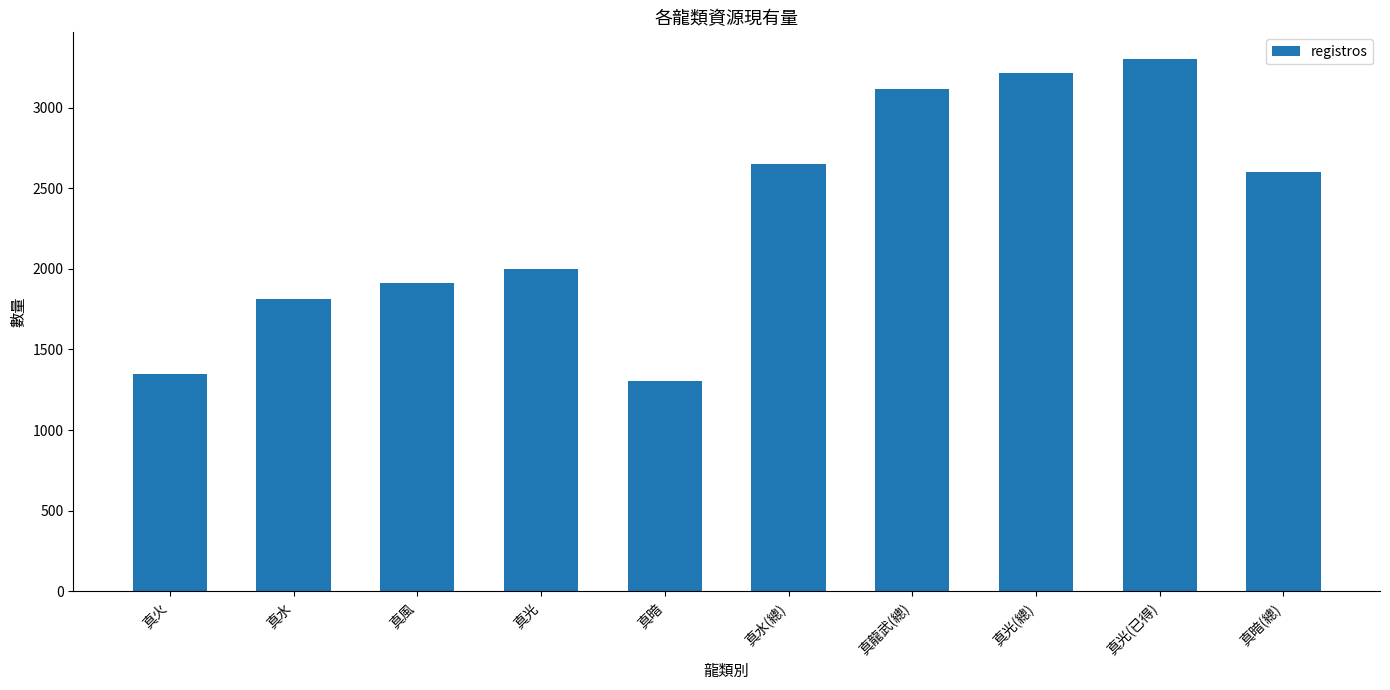

At which category does the chart reach its minimum across all series?

真暗